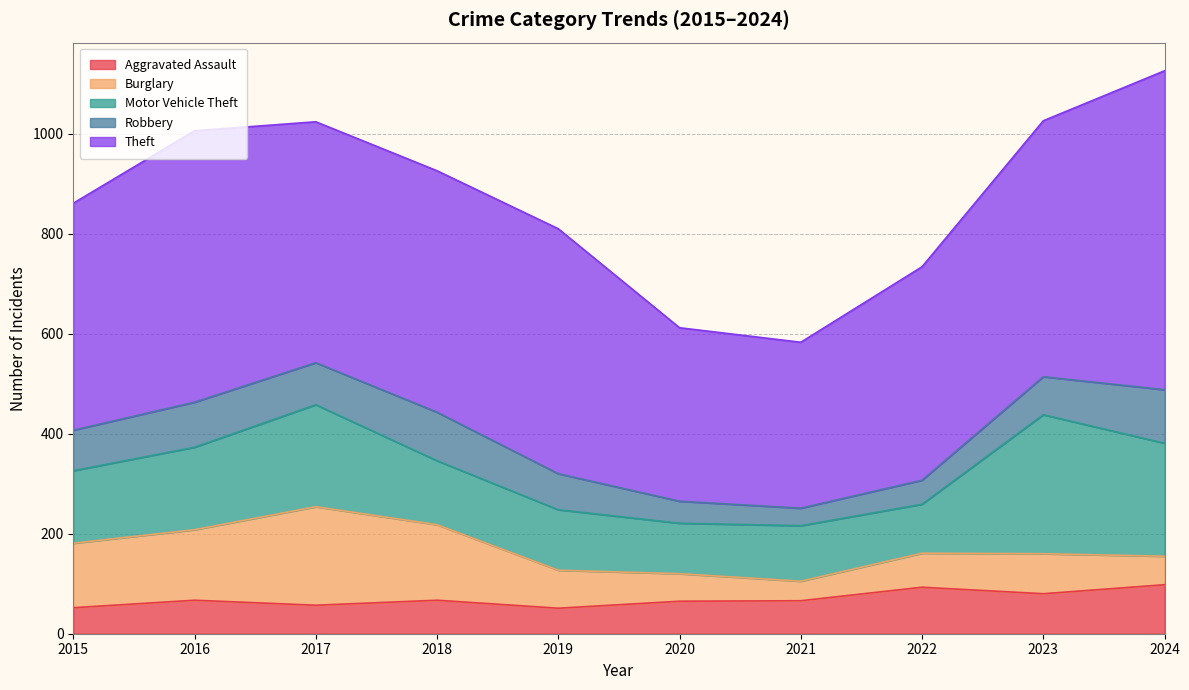

True or false: Theft has more than 0 points higher than both neighbors.

True